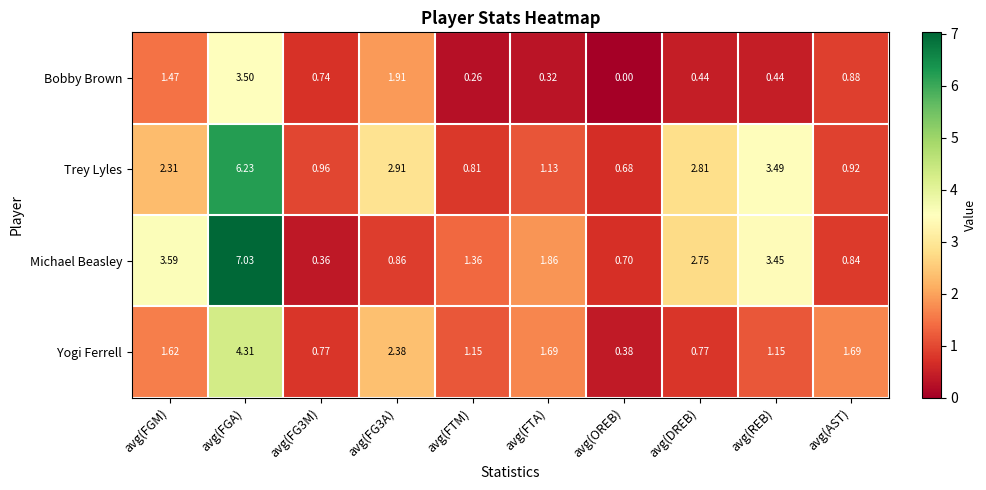

Which label corresponds to the smallest value in the chart?

avg(OREB)